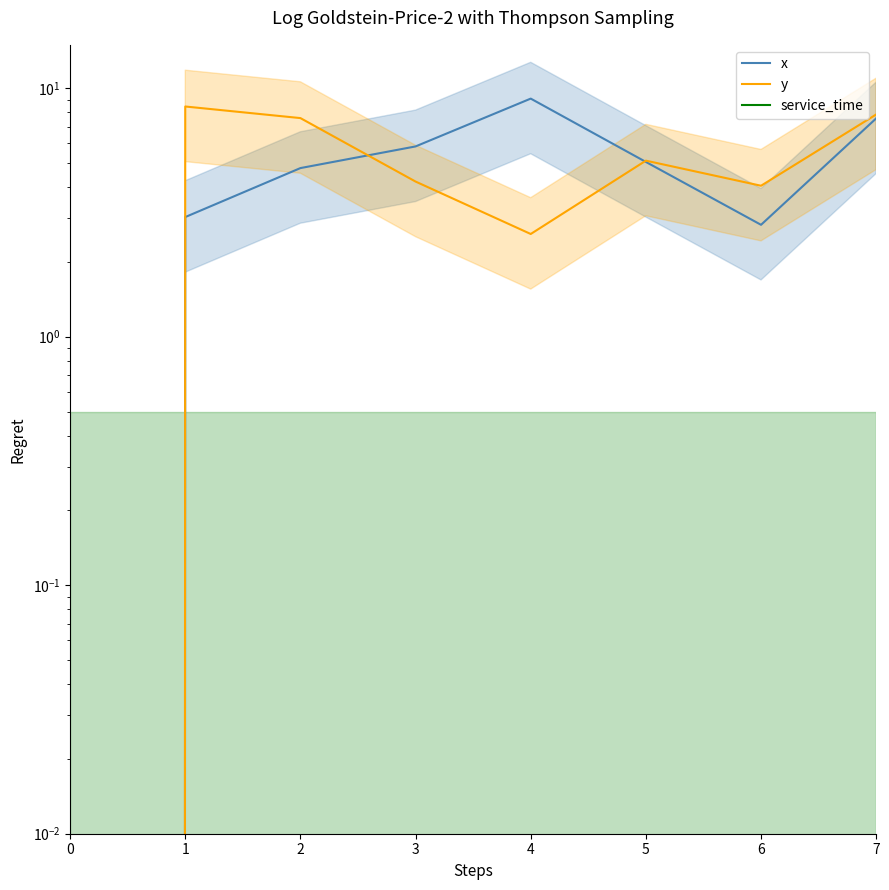

What is the difference between the maximum and minimum values in the y series?

8.4